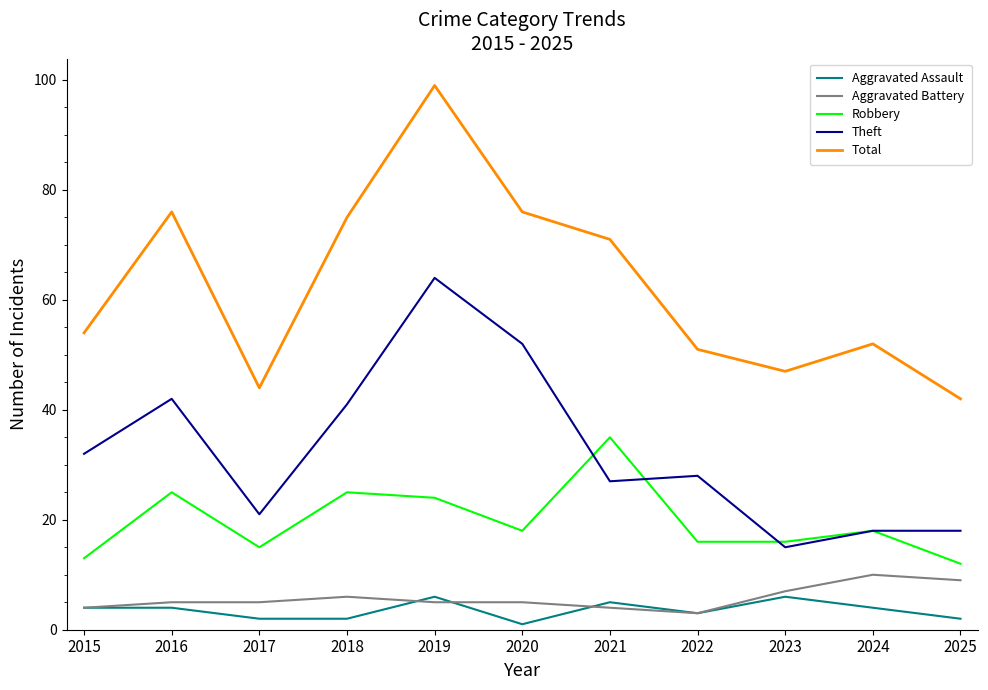

What is the difference between the highest and lowest values at 2022?

48